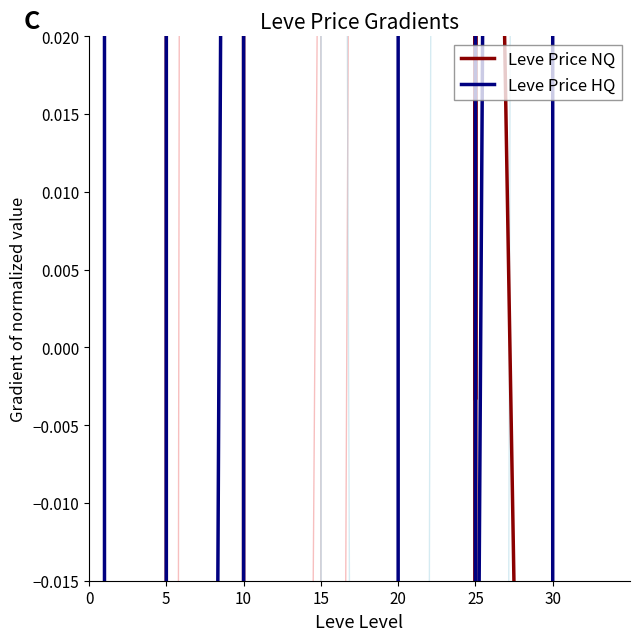

Between 10 and 15, which is larger?

10